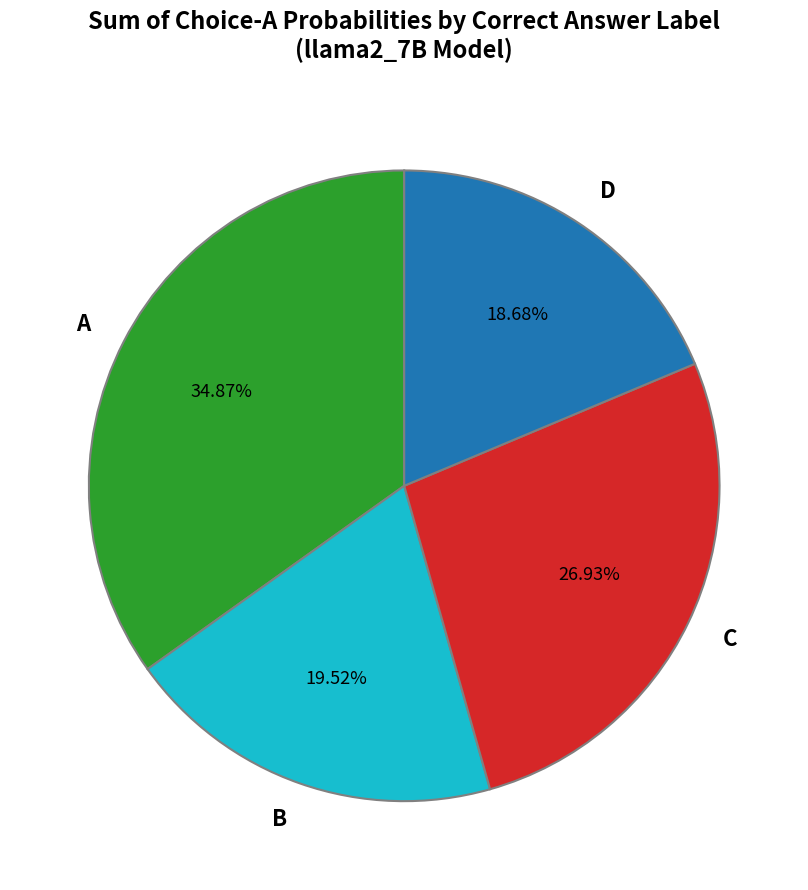

Is there any slice that represents more than half of the pie?

No